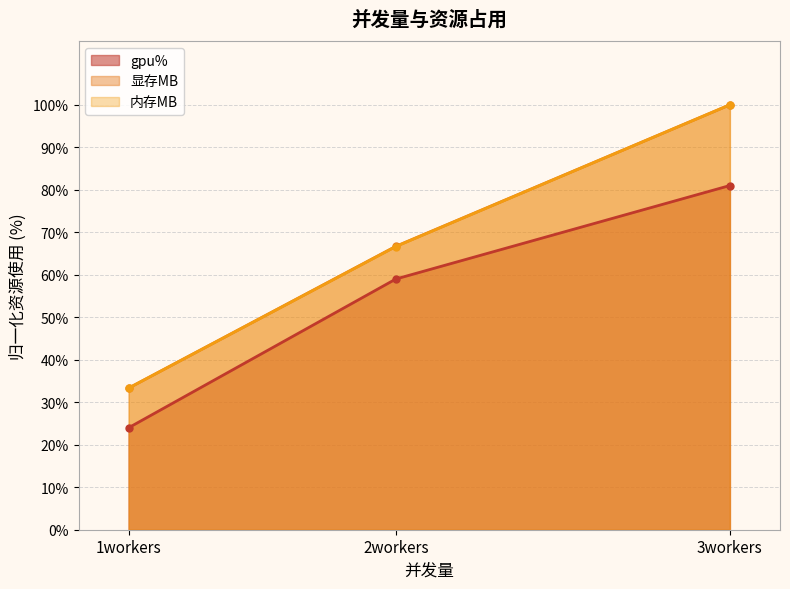

The 内存MB series shows 66.6 at 2workers. True or false?

True